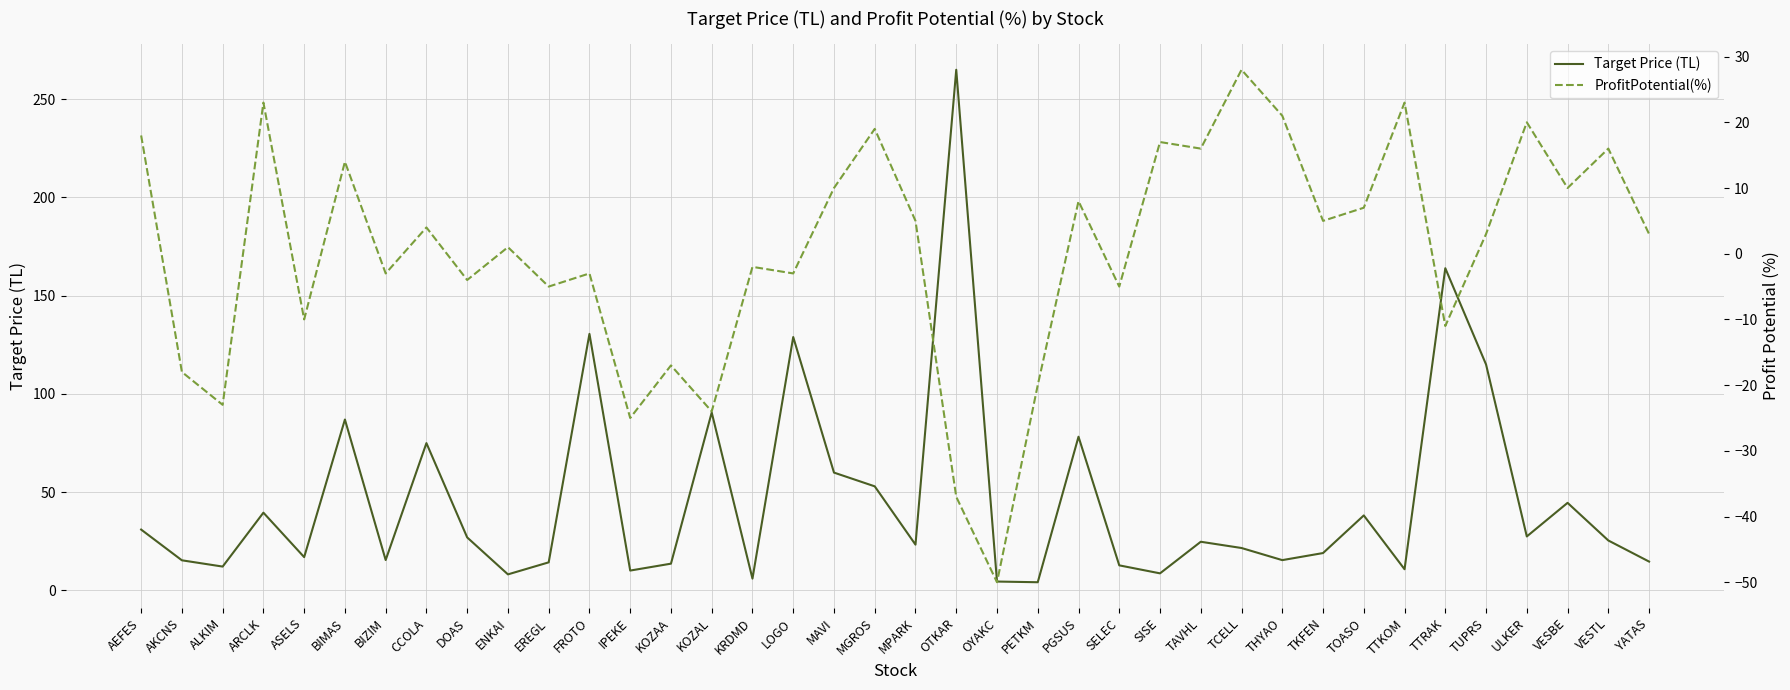

Which series has the largest range (max minus min)?

Target Price (TL)